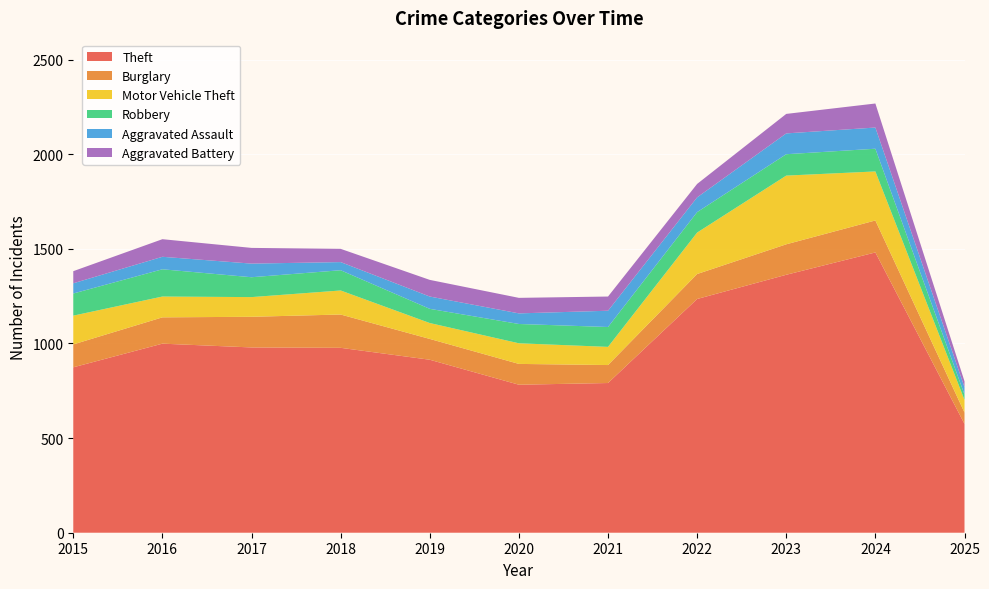

Reading left to right, what are all the values shown in this chart?

Theft: 874	999	979	977	914	782	791	1235	1363	1481	575
Burglary: 121	139	162	176	110	110	95	132	161	169	60
Motor Vehicle Theft: 152	110	104	127	84	109	96	219	363	259	67
Robbery: 117	144	105	107	75	102	105	108	113	120	28
Aggravated Assault: 54	66	72	43	65	56	86	78	110	112	39
Aggravated Battery: 64	93	83	70	88	82	75	71	103	127	31